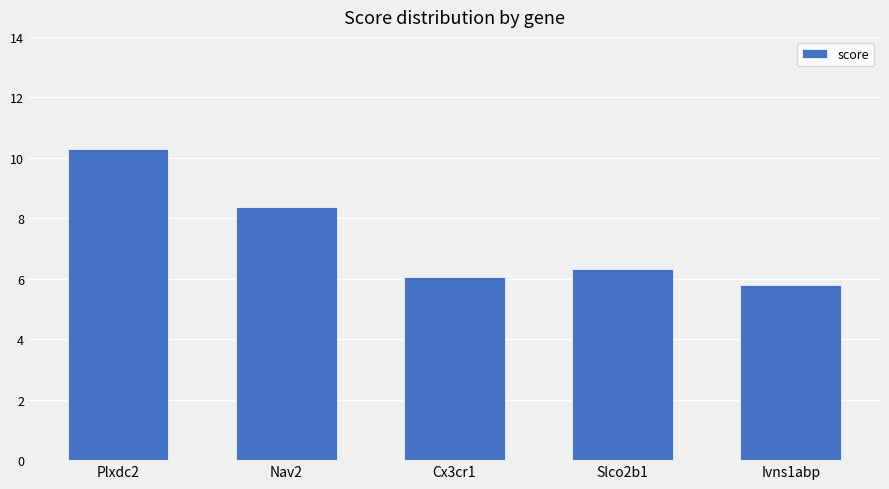

Reading left to right, extract all data points from this chart.

Plxdc2=10.3	Nav2=8.4	Cx3cr1=6.1	Slco2b1=6.3	Ivns1abp=5.8